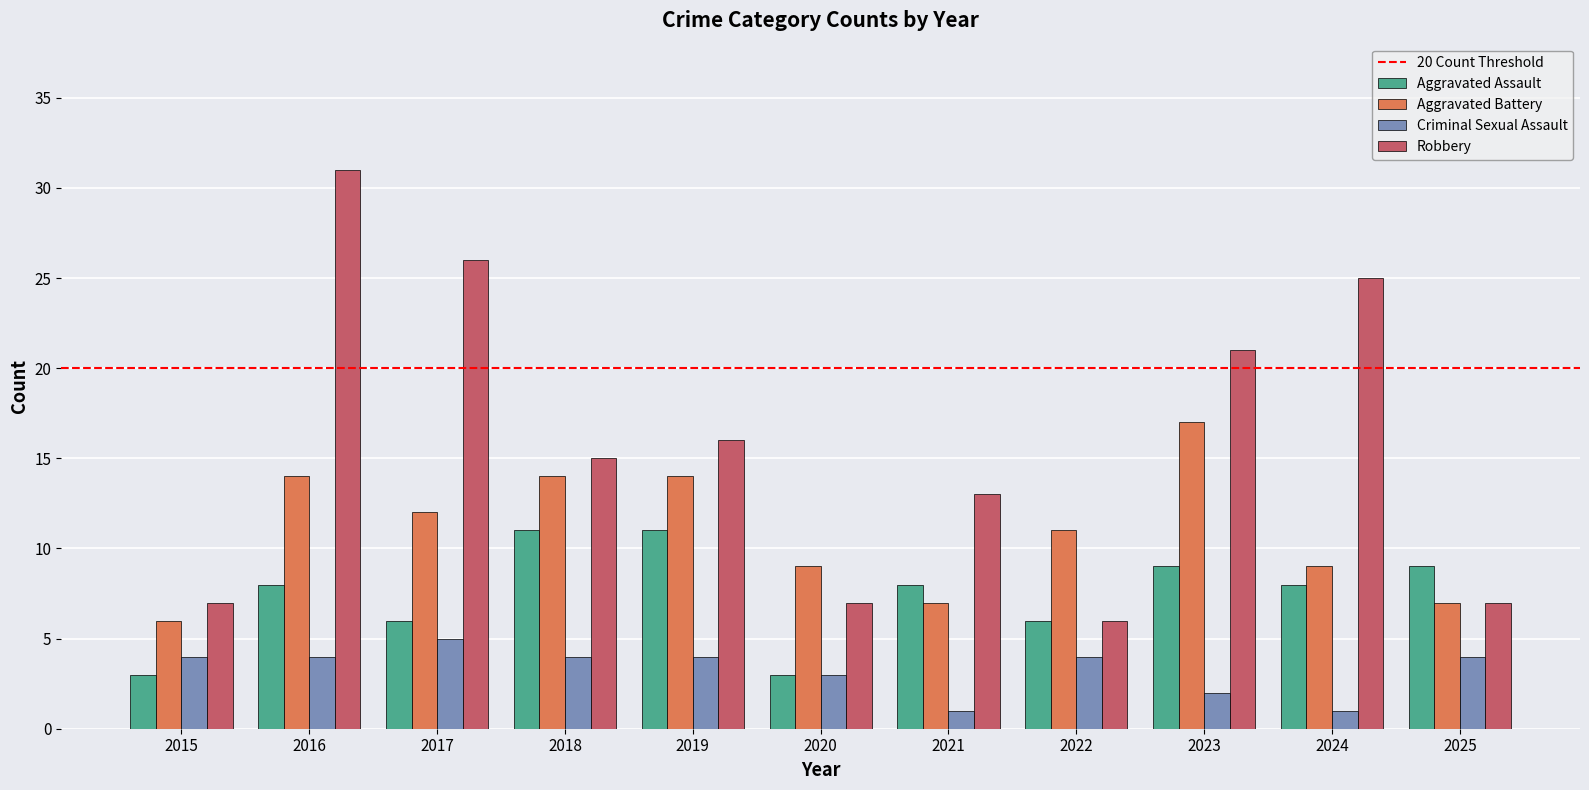

How many bars are there in each group?

4